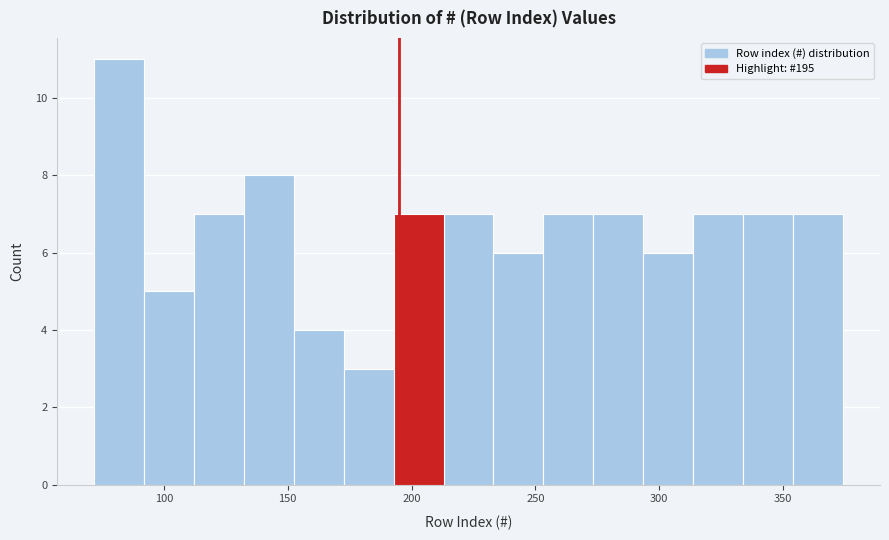

Which range on the x-axis has the tallest bar?

70 to 90